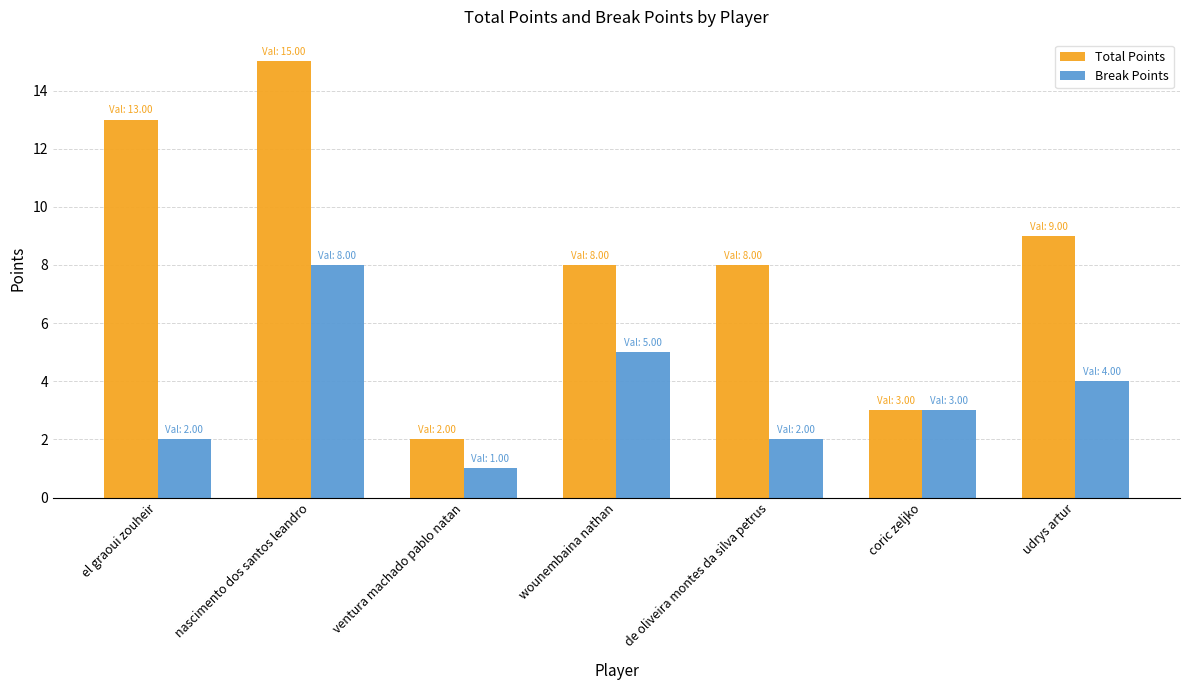

List the series in order of their peak value, highest first.

Total Points, Break Points